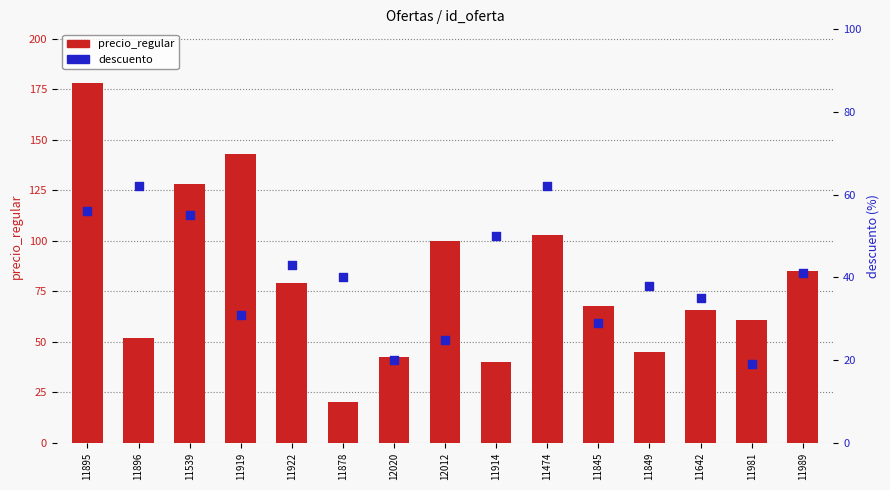

At how many categories does at least one series exceed 32?

15